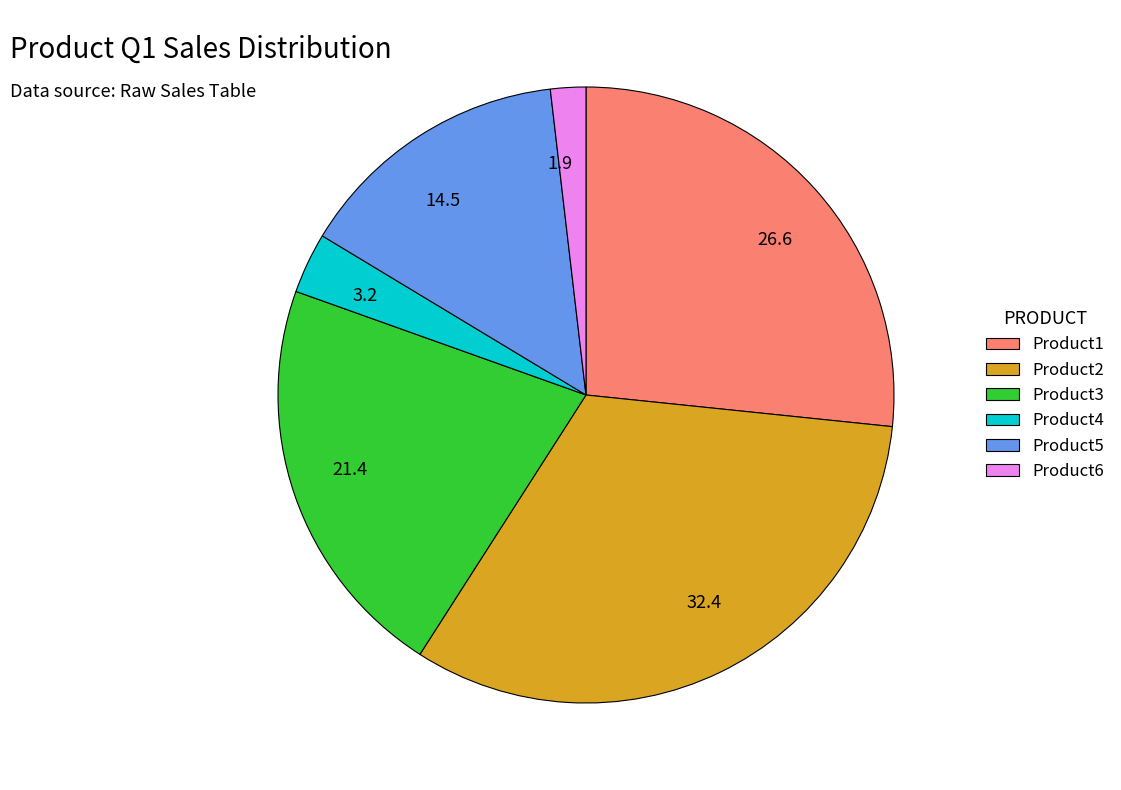

True or false: Product3 accounts for 35% of the total.

False